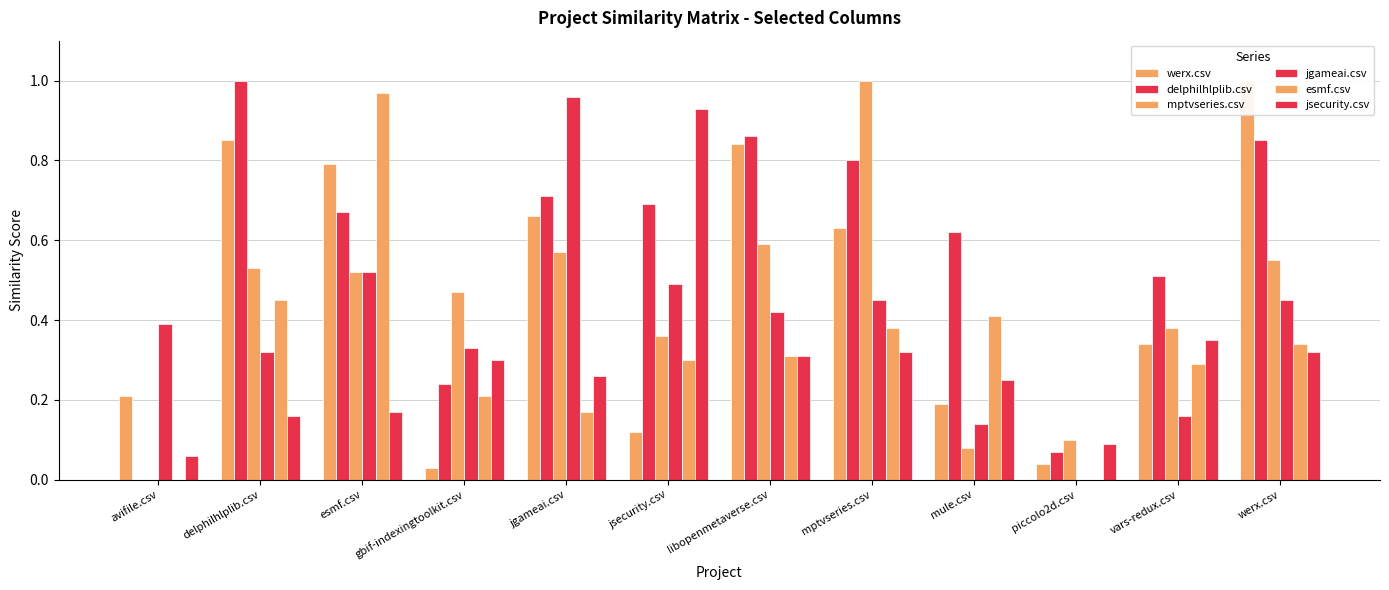

Which has a higher value, mule.csv or jsecurity.csv?

mule.csv